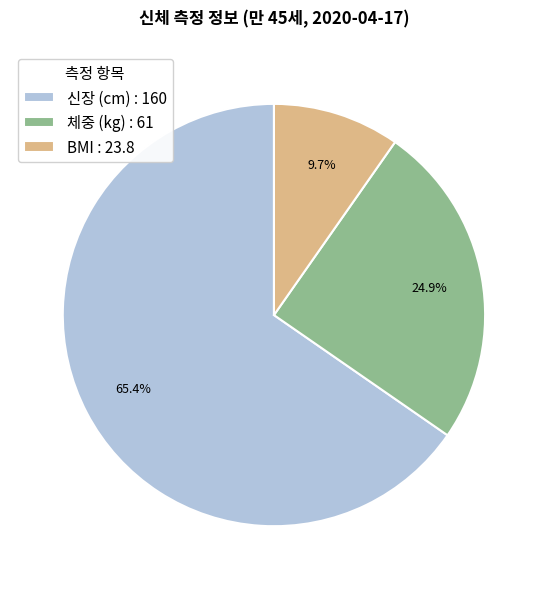

How many segments does this pie chart have?

3